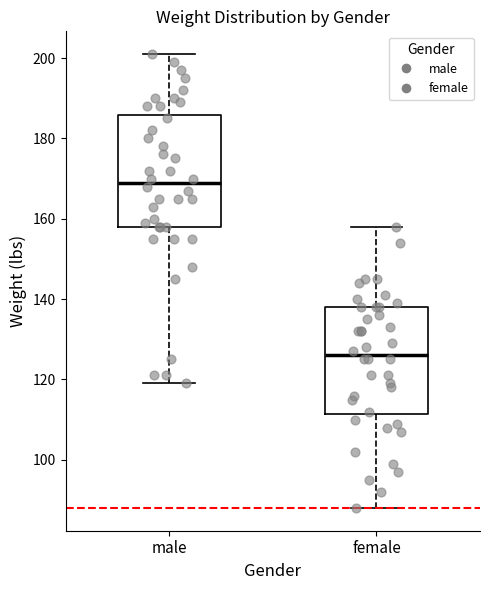

Reading left to right, read every box against the y-axis: the position of its median line, the range the box covers, and the ends of its whiskers. The values are not printed on the chart, so give them approximately, as read against the axis.

male: median 170, box 158 to 186, whiskers 120 to 202
female: median 126, box 112 to 138, whiskers 88 to 158